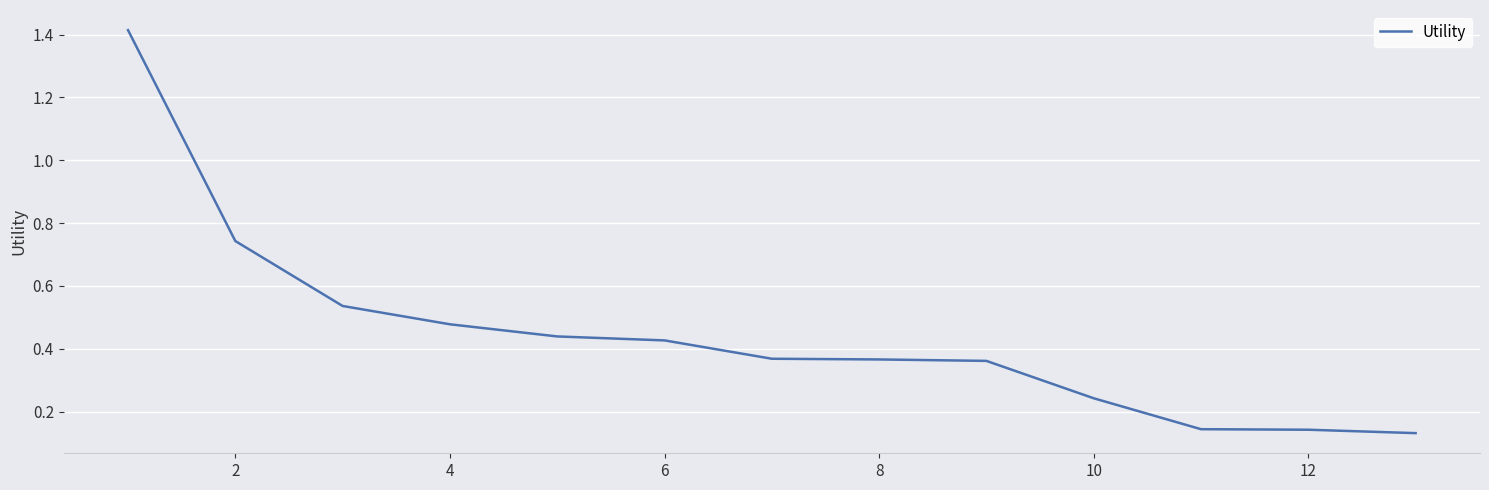

What is the difference between the maximum and minimum values?

1.3